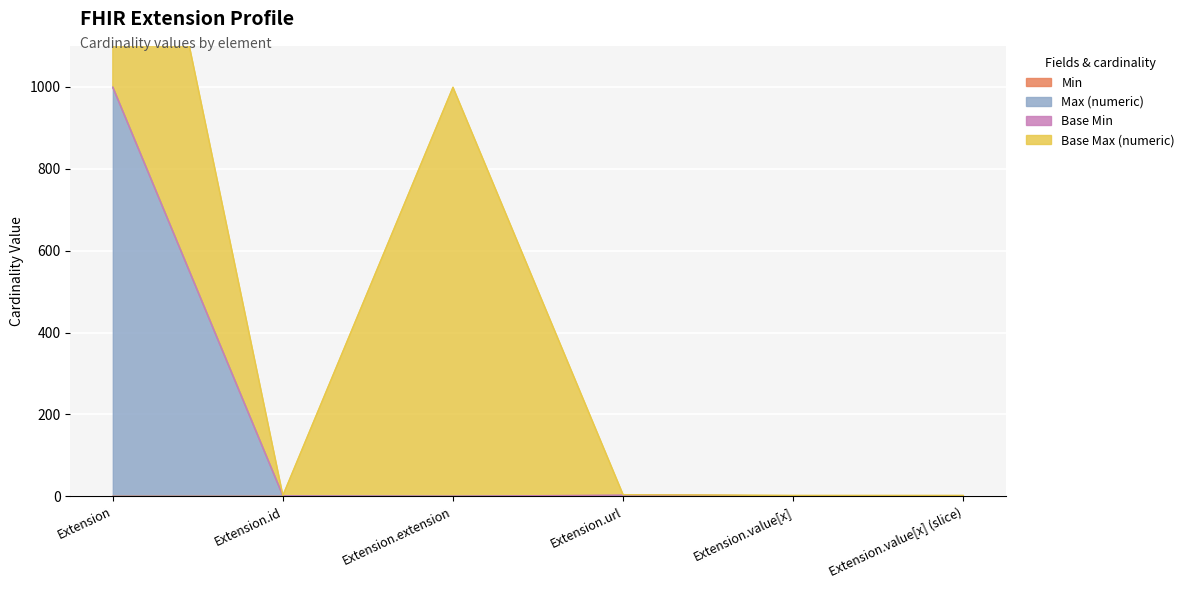

True or false: Max (numeric) and Min cross at least once.

False